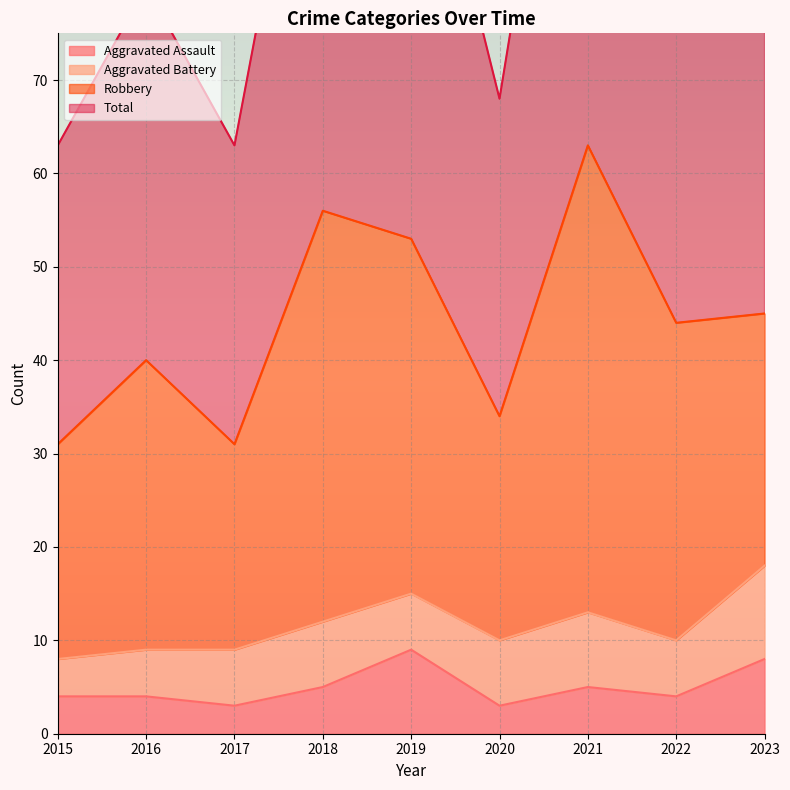

At which category is the sum across all series the highest?

2021